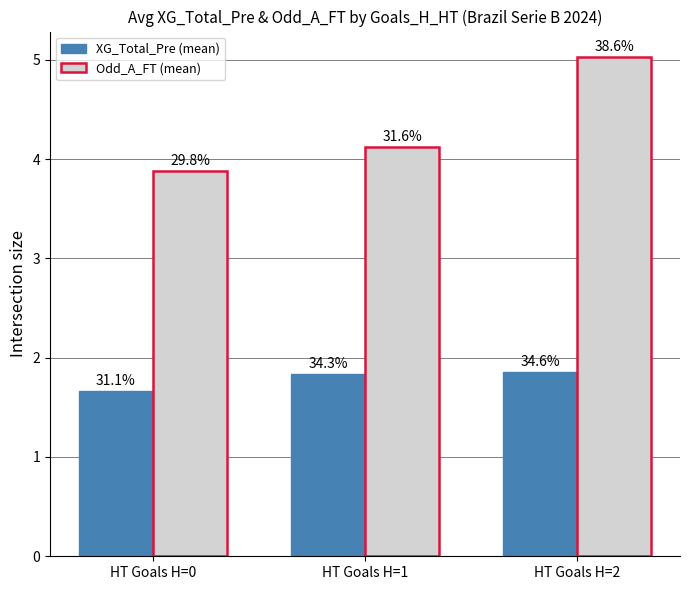

What are all the series names shown in the legend?

XG_Total_Pre (mean), Odd_A_FT (mean)